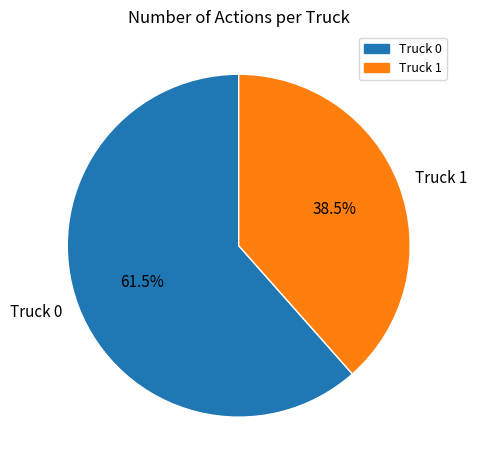

What is the ratio of the value at Truck 1 to the value at Truck 0?

0.6